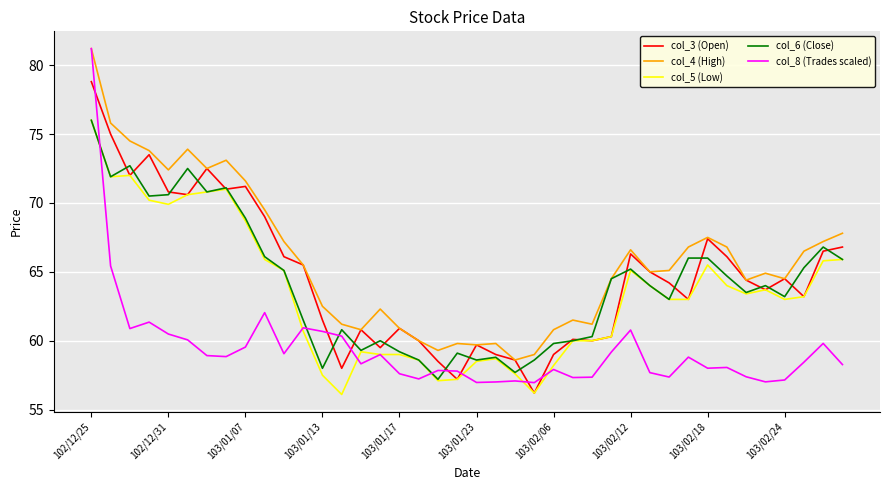

What is the maximum value for col_4 (High)?

81.2